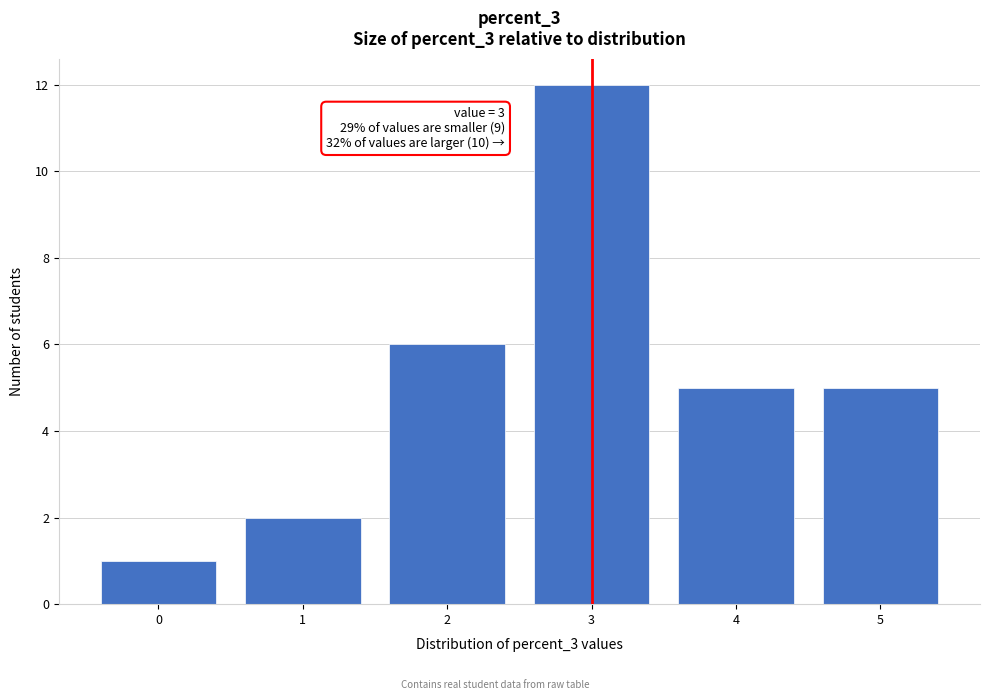

Reading left to right, transcribe all the data shown in this chart.

0=1	1=2	2=6	3=12	4=5	5=5